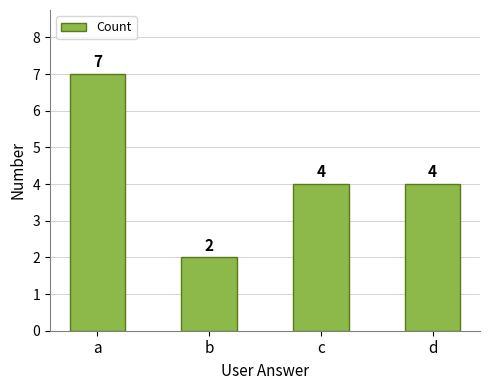

Is it true that the value at d is 5?

False